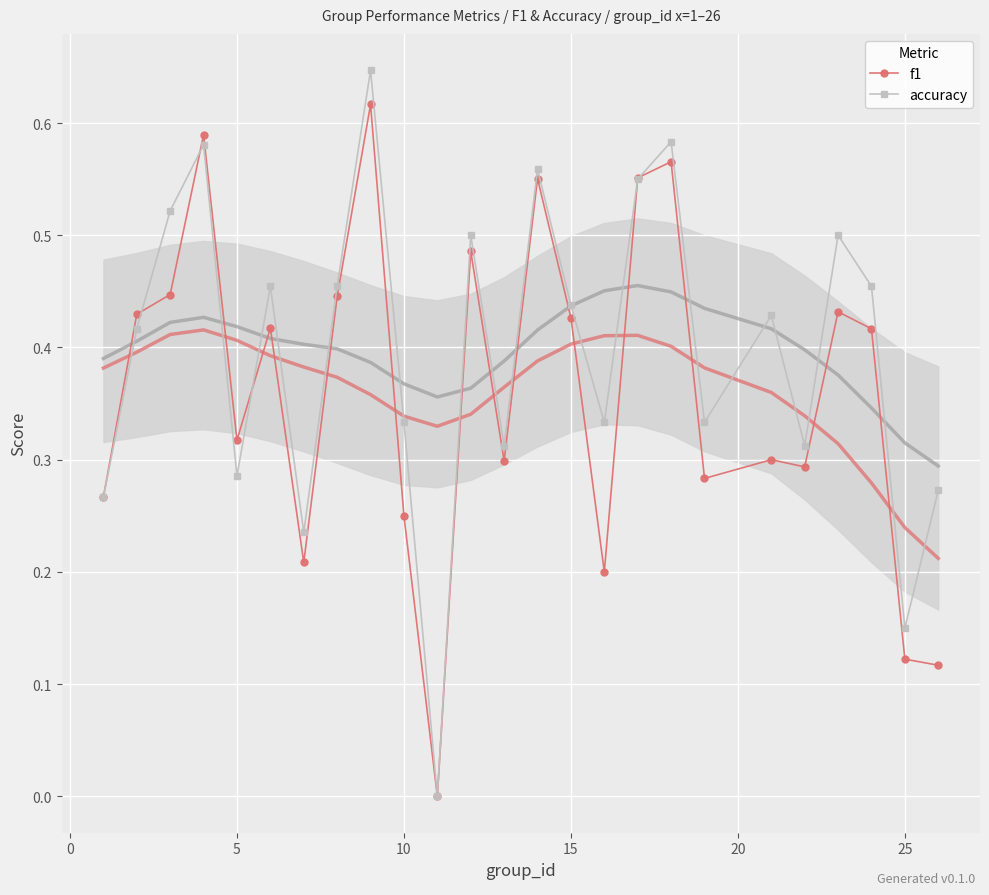

True or false: f1 has more than 2 points higher than both neighbors.

True